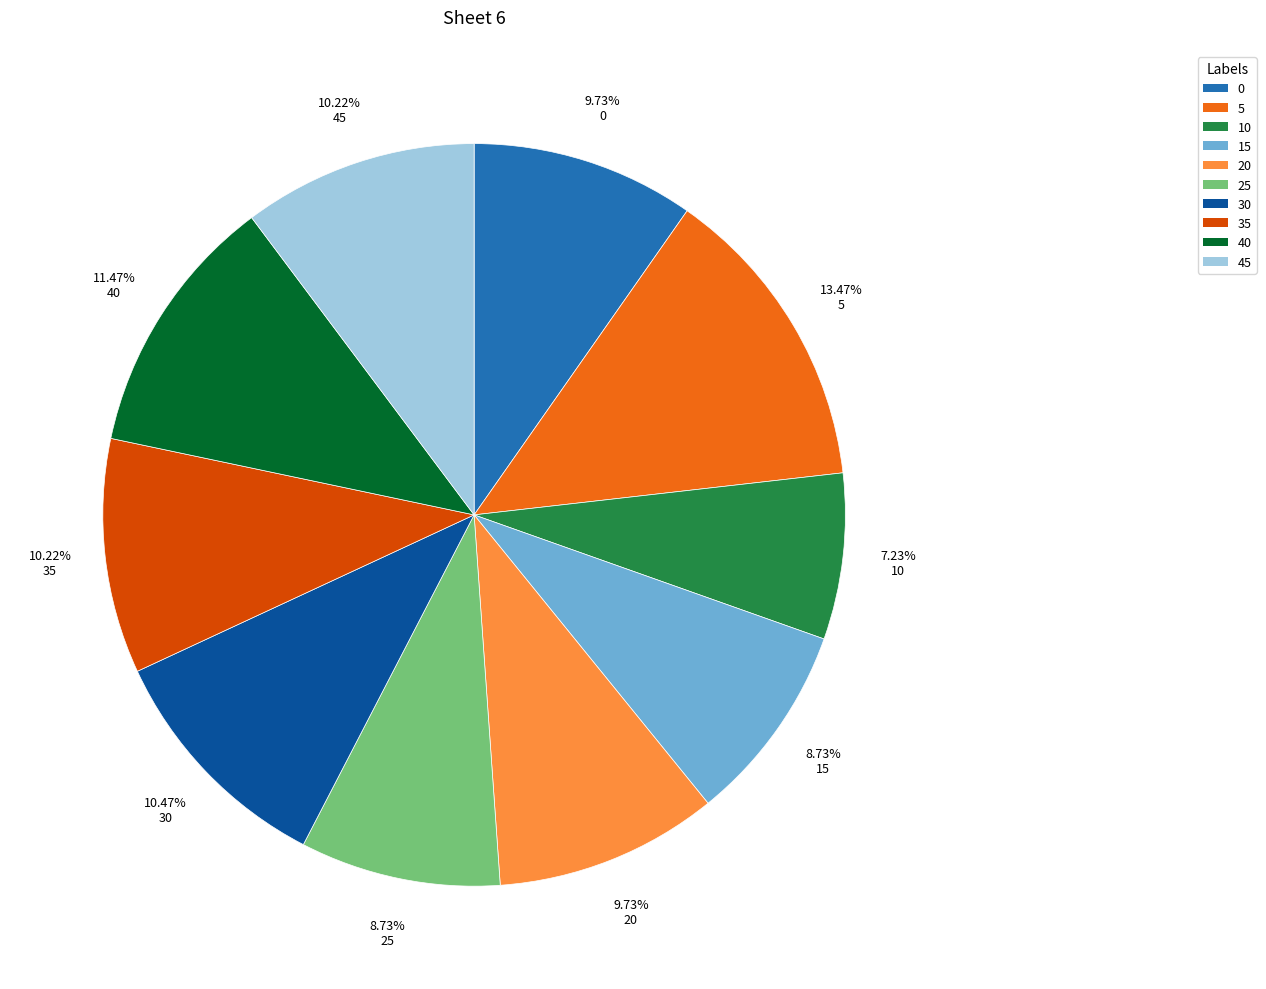

To the nearest percent, what is the average slice percentage?

10%